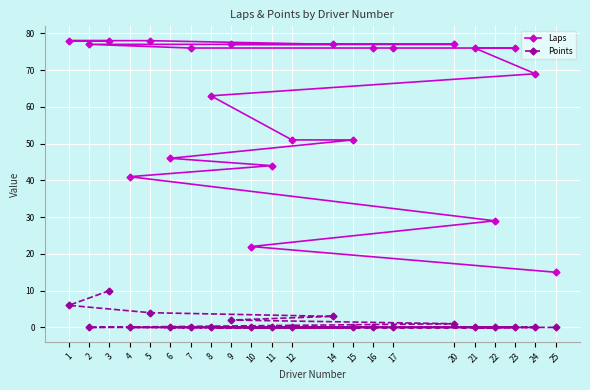

Where is Laps nearest to the value 46?

6